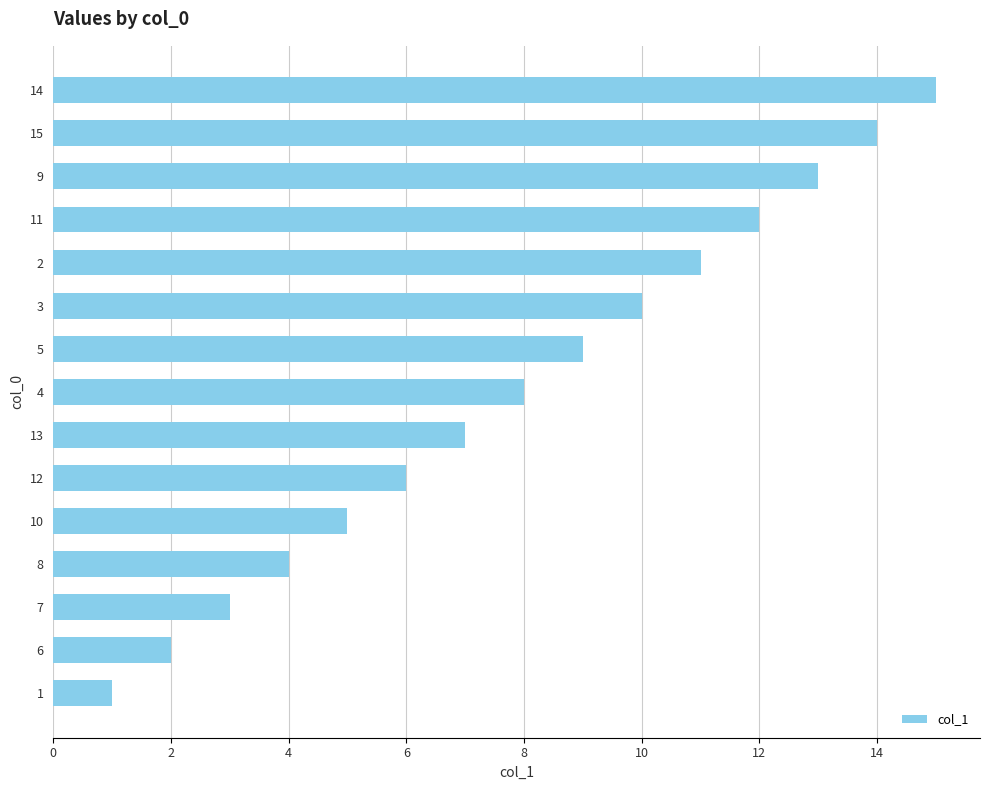

What is the approximate value at 10, to the nearest 5?

5